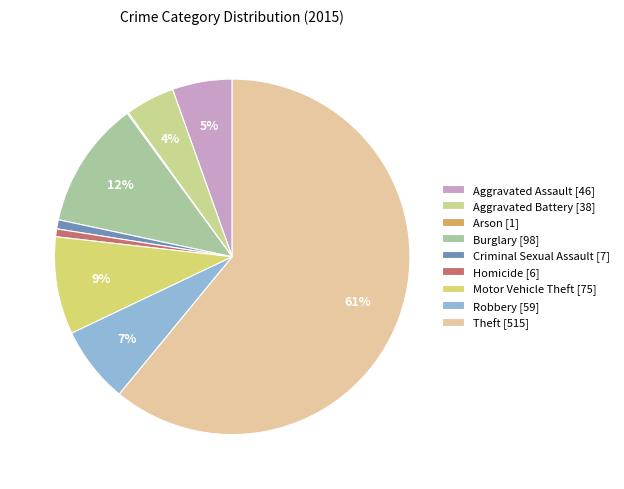

Combined, do Homicide and Robbery account for over 50%?

No